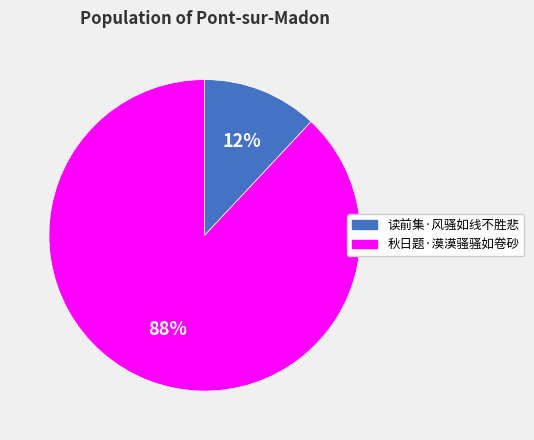

Does 读前集·风骚如线不胜悲 account for over 50% of the chart?

No